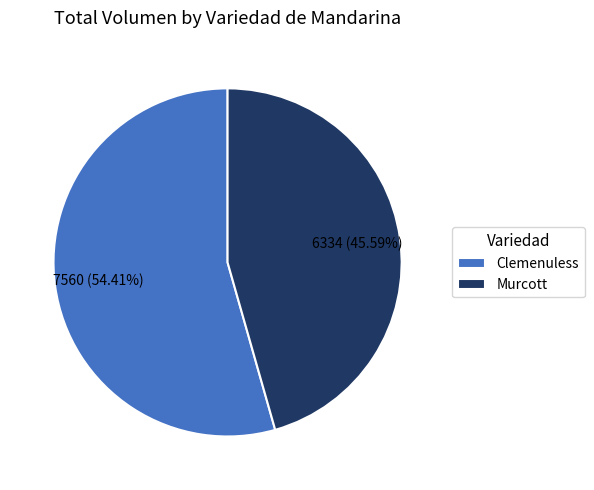

Does any single category account for the majority?

Yes